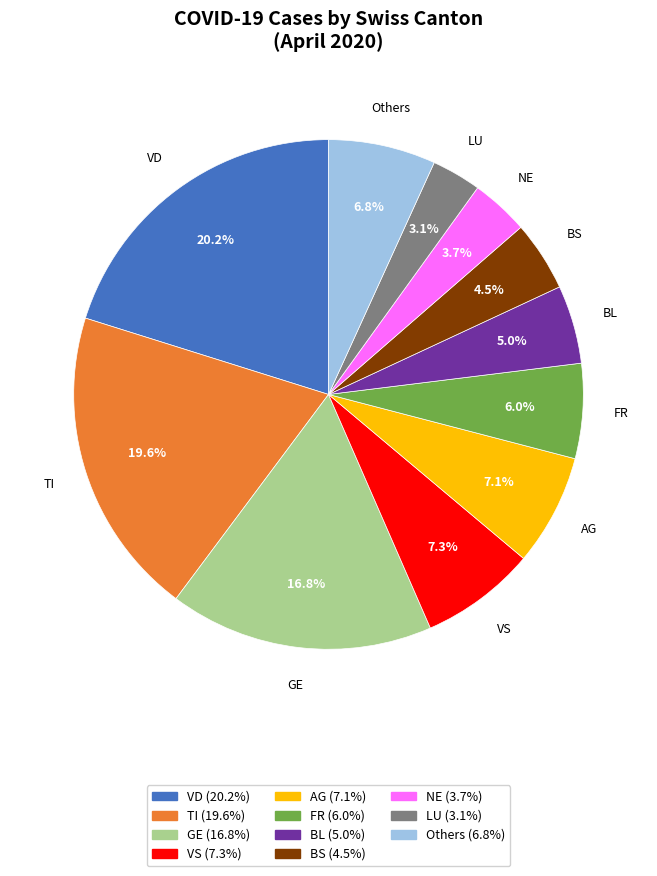

Does any single category account for the majority?

No